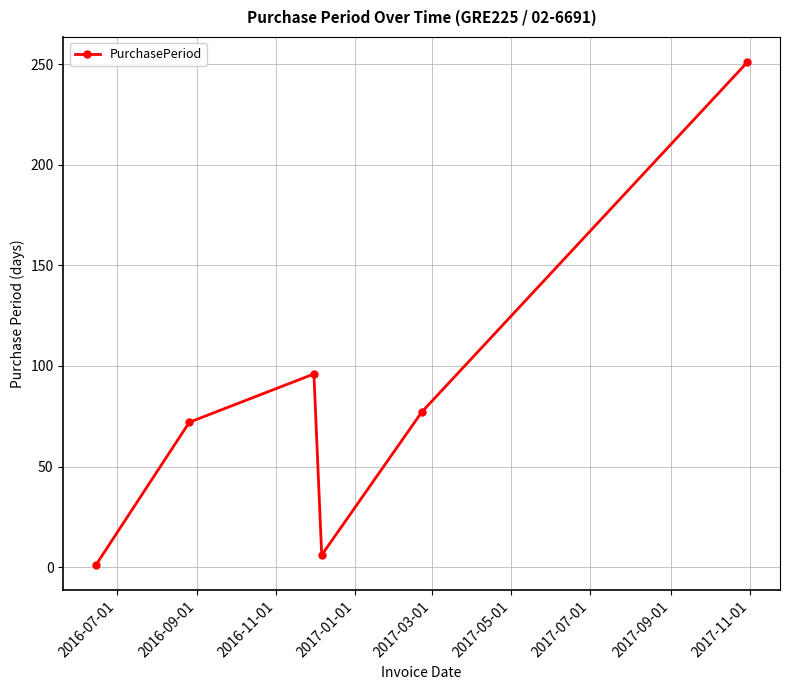

What is the greatest value displayed?

251